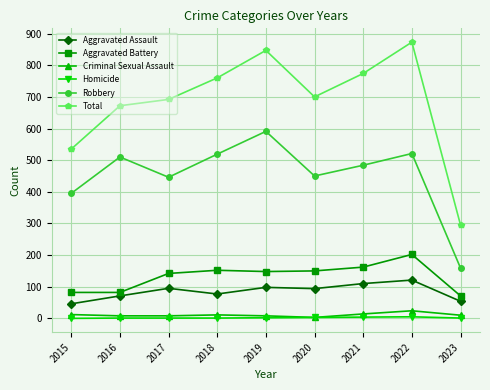

How many distinct data groups are displayed?

6